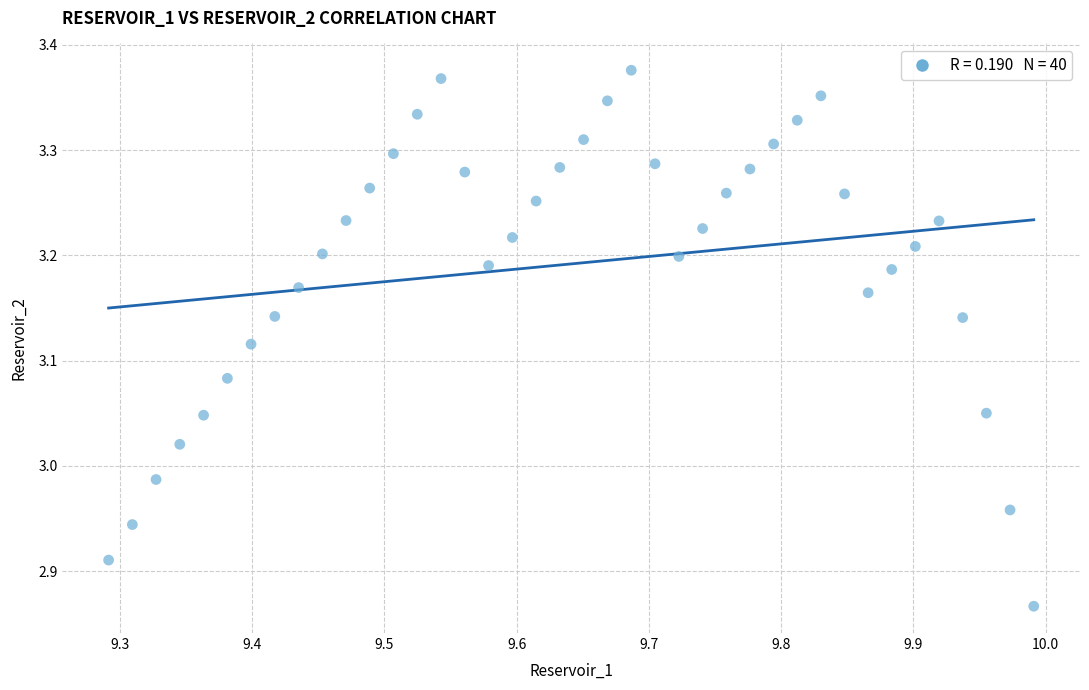

What is the range of X values (max minus min)?

0.7